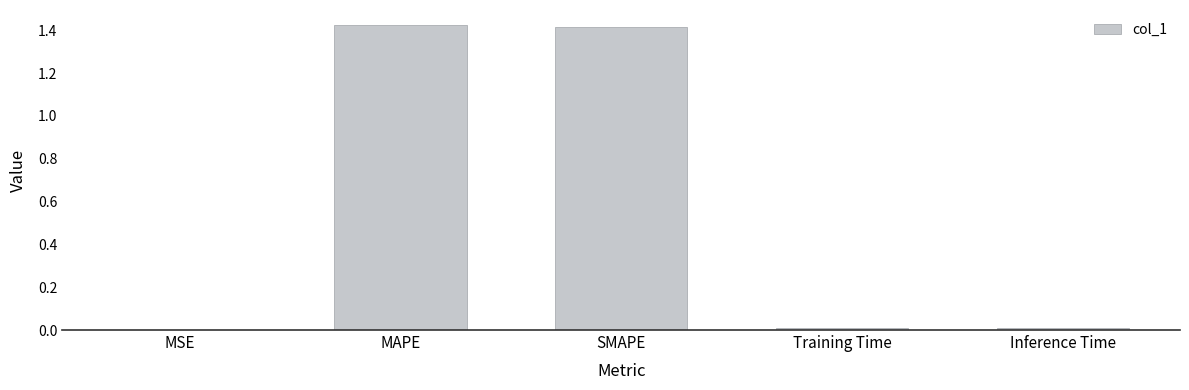

True or false: the data shows 1.4 at MAPE.

True